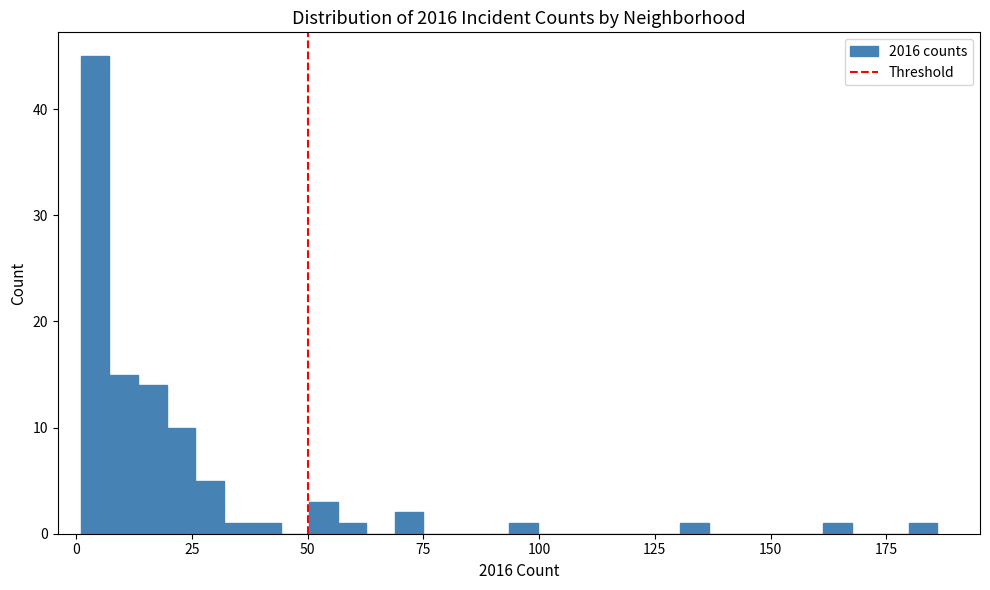

Around what value on the x-axis is the tallest bar? Give the approximate position of its centre, as read against the axis.

5